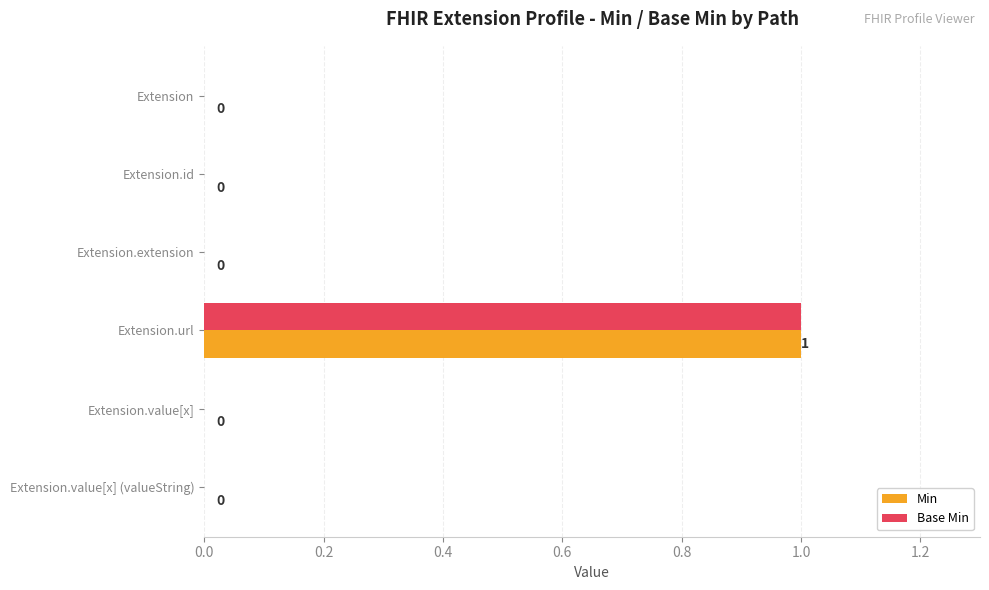

The value of Base Min at Extension.id is 0. True or false?

True